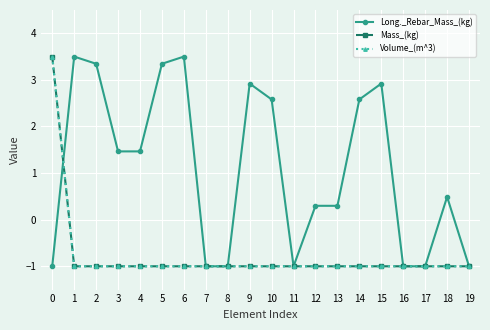

What is the value of the Volume_(m^3) point at the 7th from the left?

-1.0